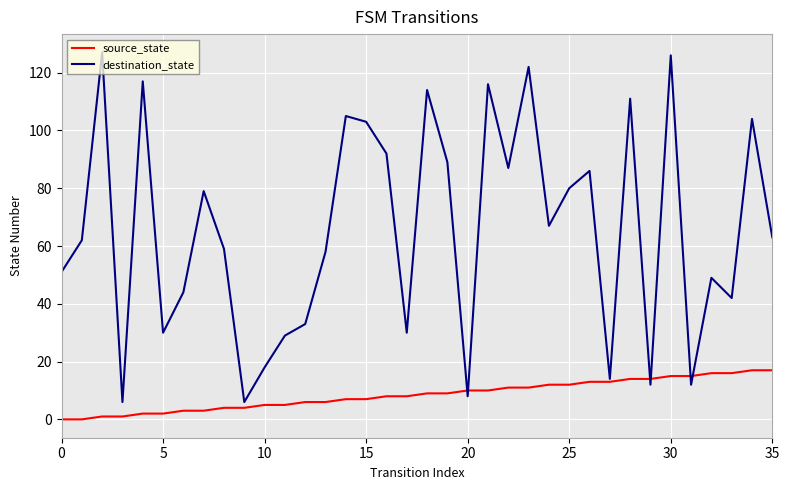

Which series has the widest spread of values?

destination_state